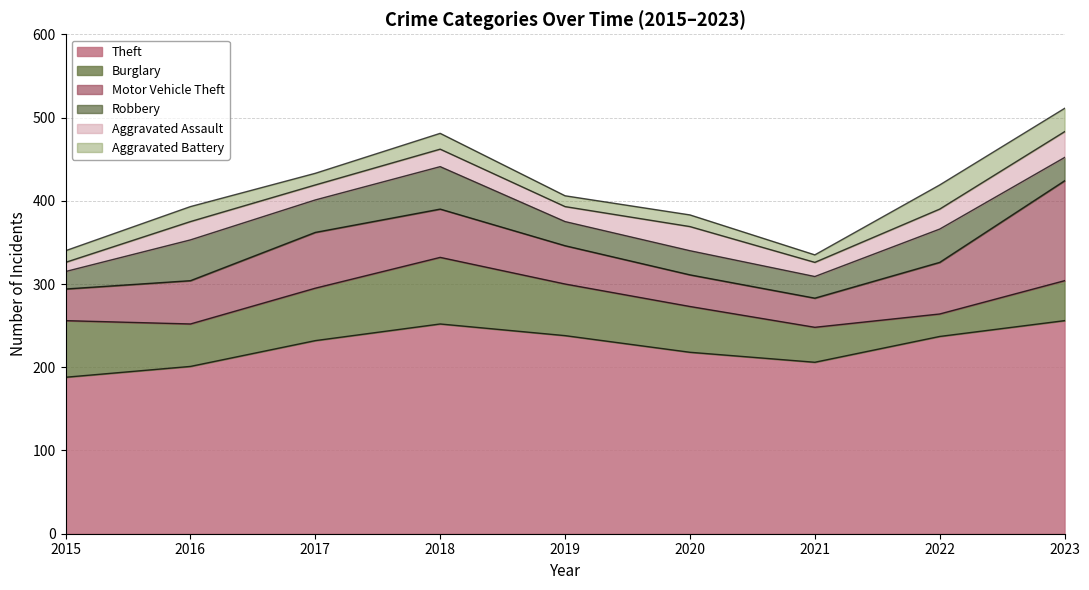

How many distinct data groups are displayed?

6